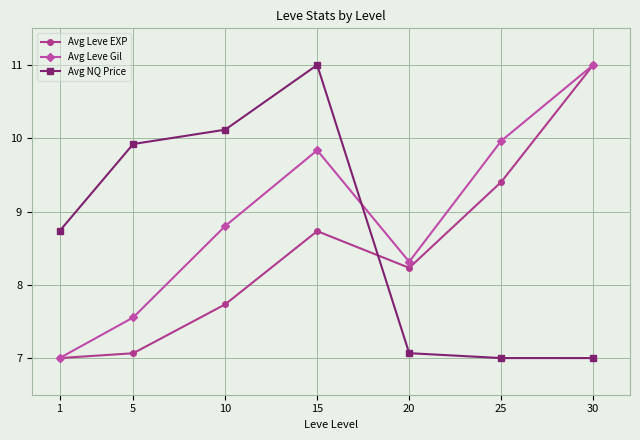

Between 1 and 10, which series saw the biggest shift?

Avg Leve Gil